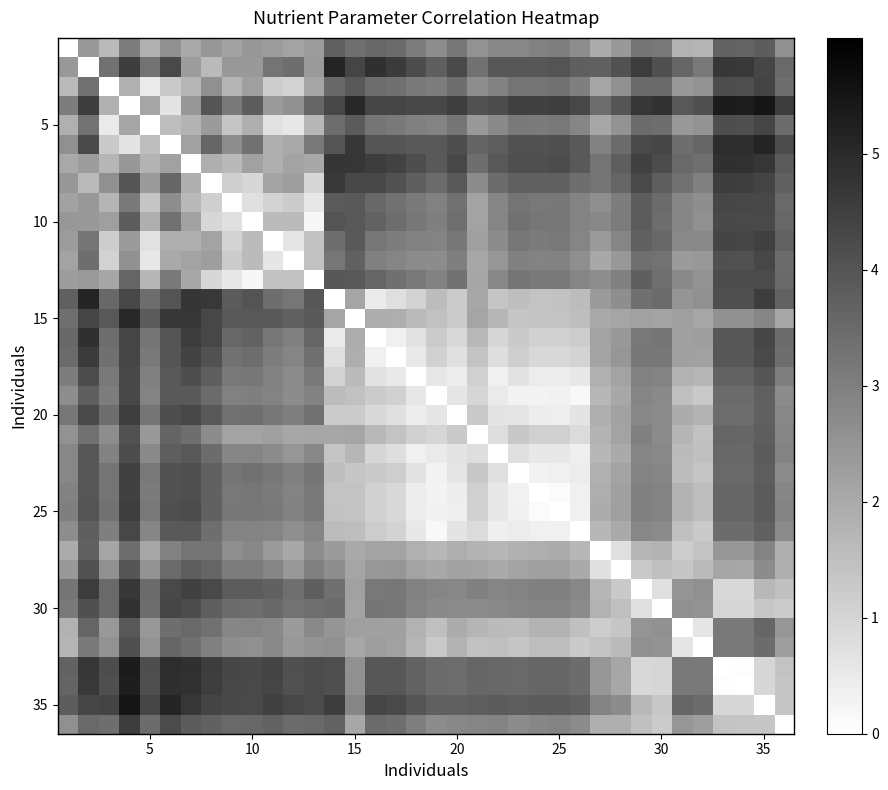

How many categories are shown in the chart?

36